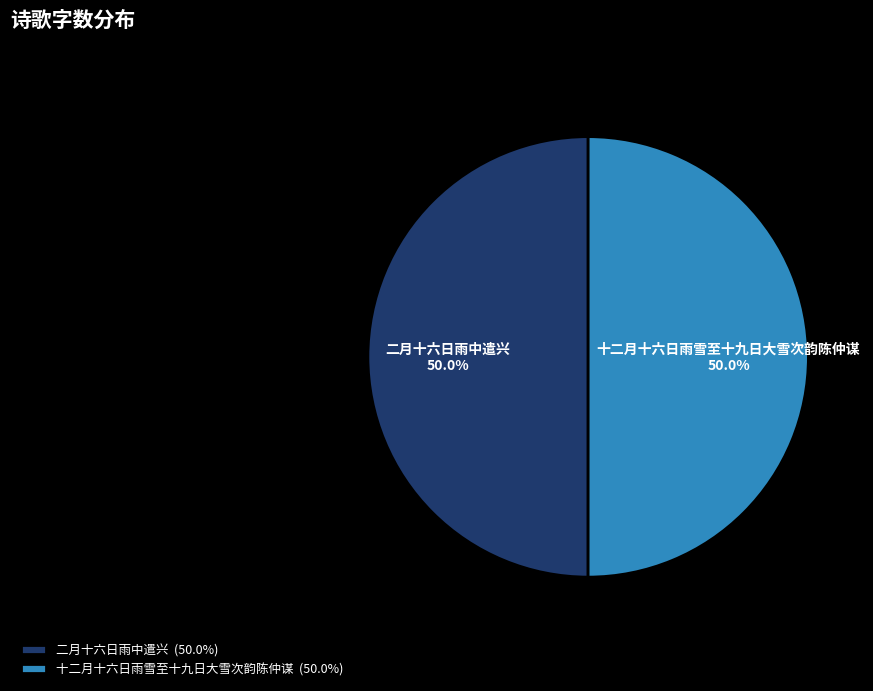

Count the number of slices in the pie.

2